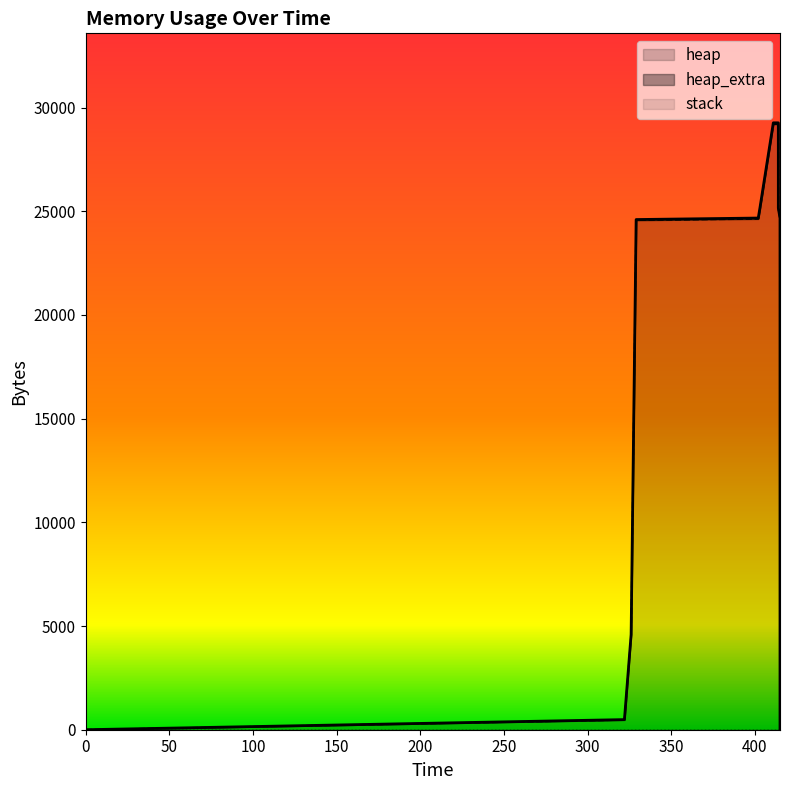

What is the difference between the maximum and minimum values in the heap_extra series?

65